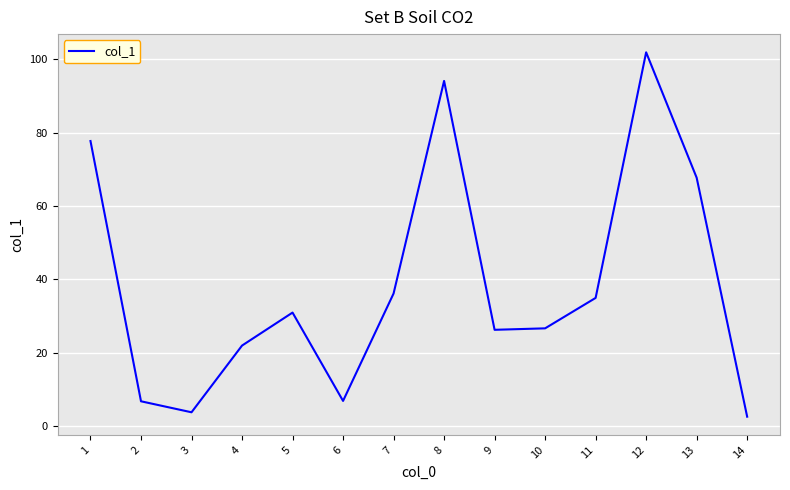

What is the difference between the values at 10 and 14?

24.1